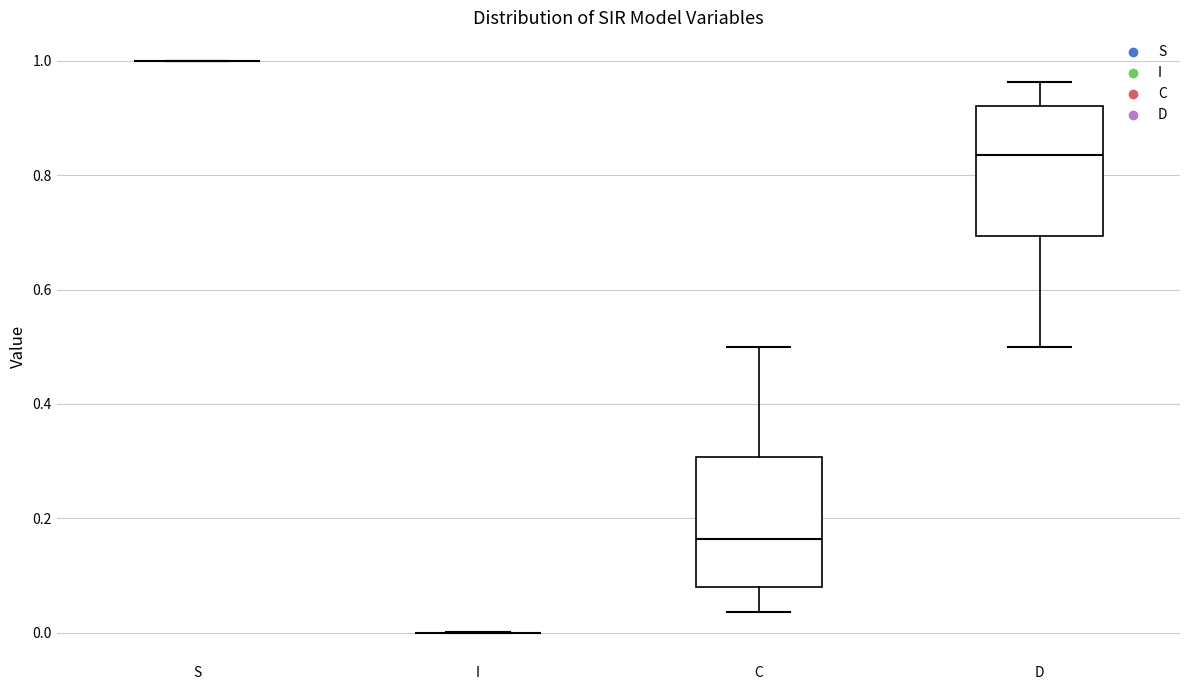

Reading left to right, read every box against the y-axis: the position of its median line, the range the box covers, and the ends of its whiskers. The values are not printed on the chart, so give them approximately, as read against the axis.

S: box collapsed to a line at 1.00, whiskers 1.00 to 1.00
I: box collapsed to a line at 0.00, whiskers 0.00 to 0.00
C: median 0.16, box 0.08 to 0.30, whiskers 0.04 to 0.50
D: median 0.84, box 0.70 to 0.92, whiskers 0.50 to 0.96